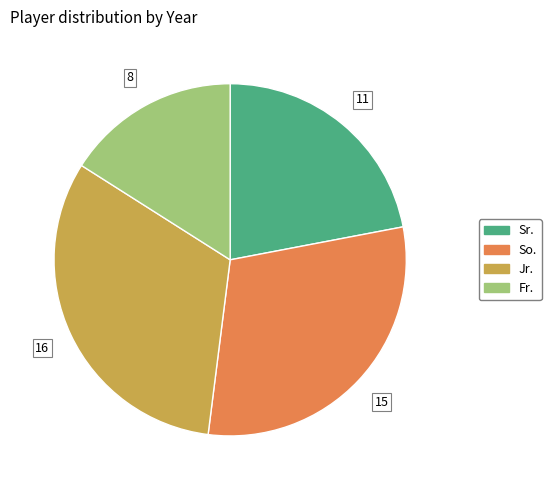

Does Sr. represent more than half of the total?

No